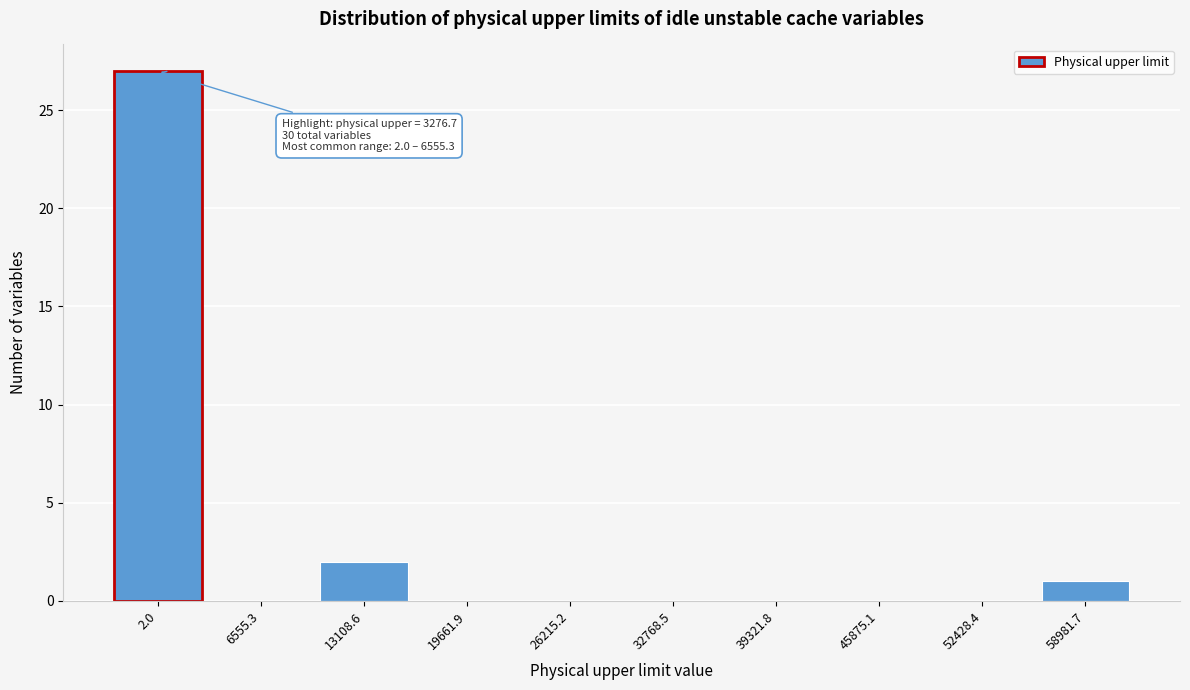

Reading left to right, extract all data points from this chart.

2.0=27	6555.3=0	13108.6=2	19661.9=0	26215.2=0	32768.5=0	39321.8=0	45875.1=0	52428.4=0	58981.7=1